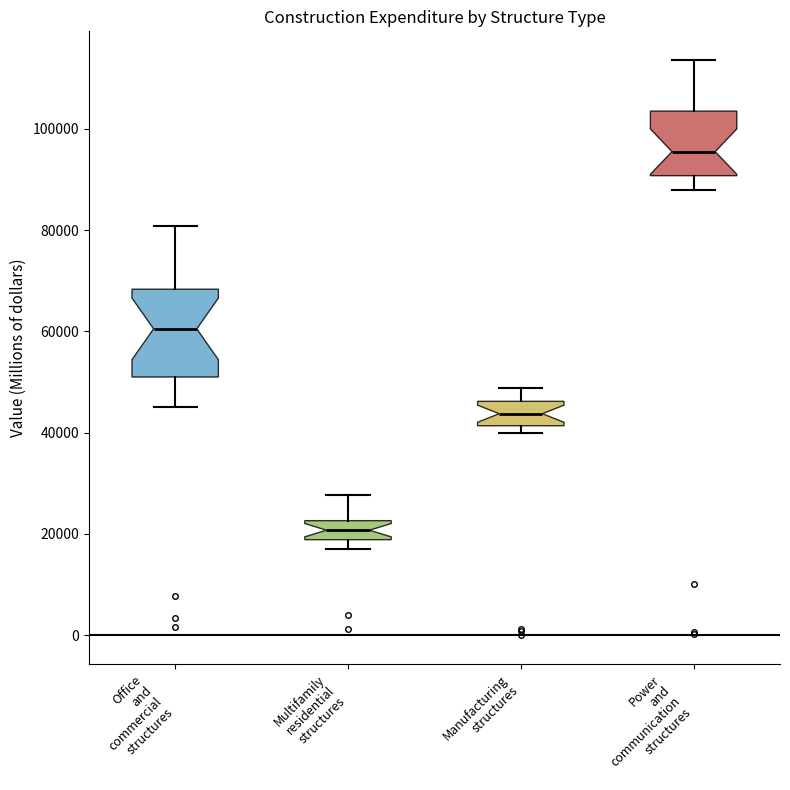

Reading left to right, transcribe this box plot: for each box, give where its median line is, the range the box spans, and where its two whiskers end, as read against the y-axis. The values are not printed on the chart, so give them approximately, as read against the axis.

Office and commercial structures: median 60000, box 52000 to 68000, whiskers 46000 to 80000
Multifamily residential structures: median 20000, box 18000 to 22000, whiskers 18000 (just below the box's lower edge) to 28000
Manufacturing structures: median 44000, box 42000 to 46000, whiskers 40000 to 48000
Power and communication structures: median 96000, box 90000 to 104000, whiskers 88000 to 114000